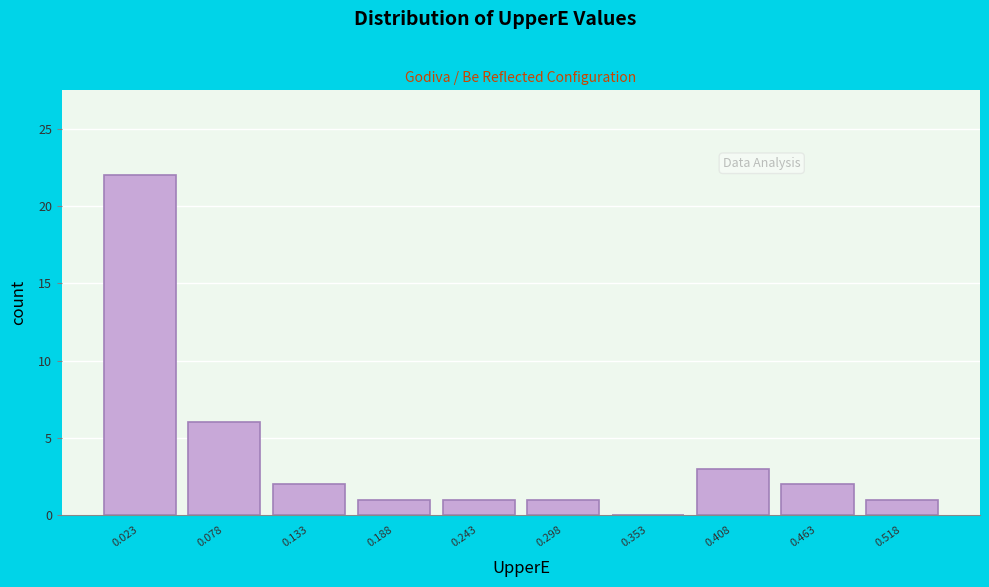

What is the height of the bar covering 0.06 to 0.11 on the x-axis? Neither the bar edges nor the heights are printed on the chart, so give them approximately, as read against the axes.

6